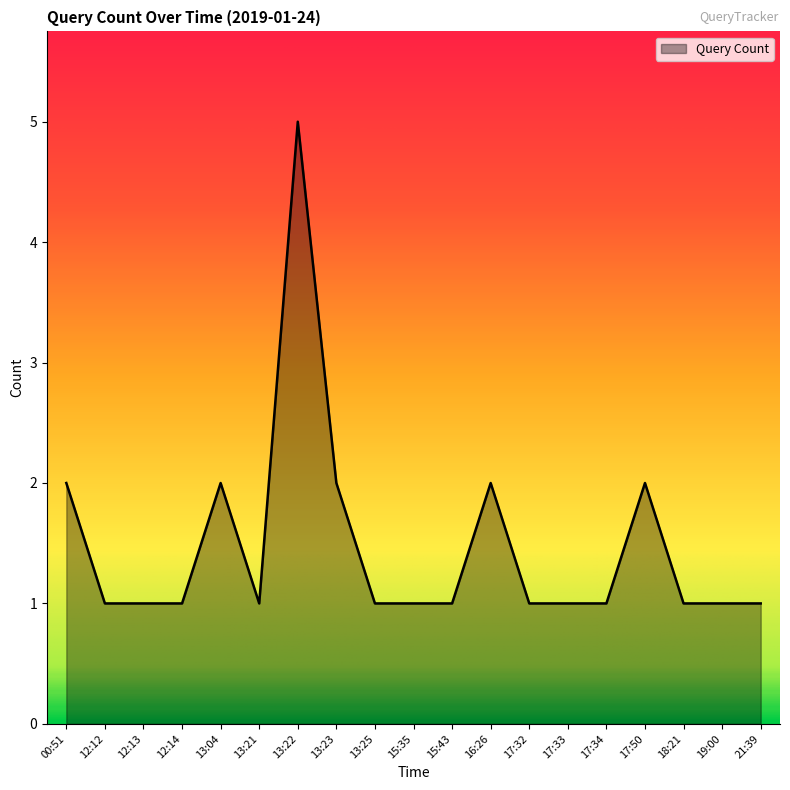

Reading left to right, what are all the values shown in this chart?

2	1	1	1	2	1	5	2	1	1	1	2	1	1	1	2	1	1	1